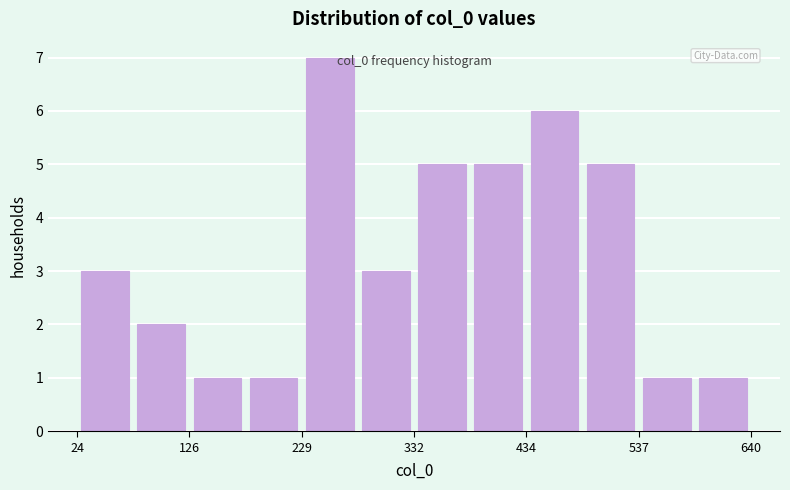

Read against the x-axis, roughly where is the centre of the tallest bar?

260